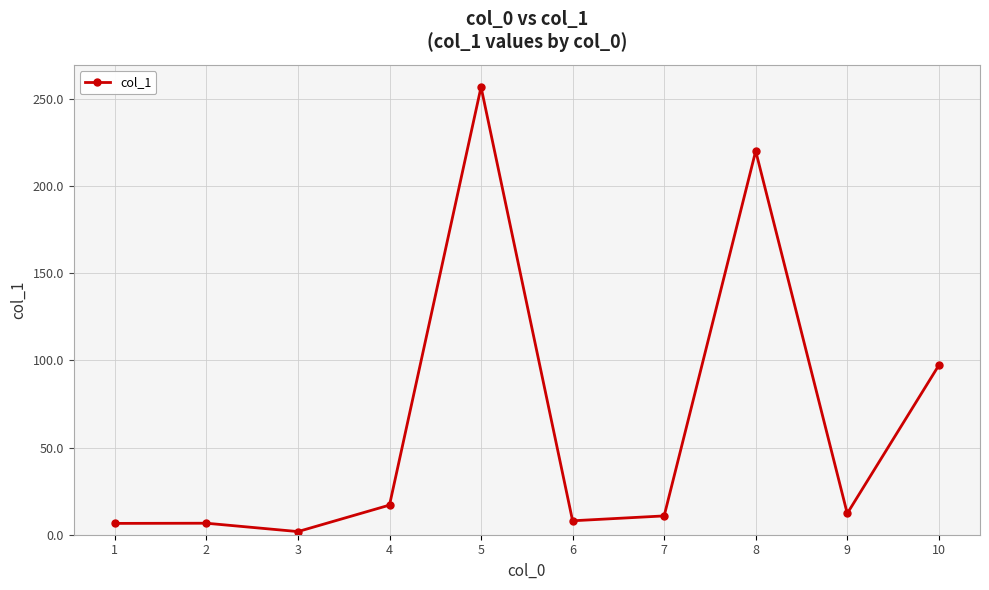

What is the change in value from 5 to 8?

-36.7